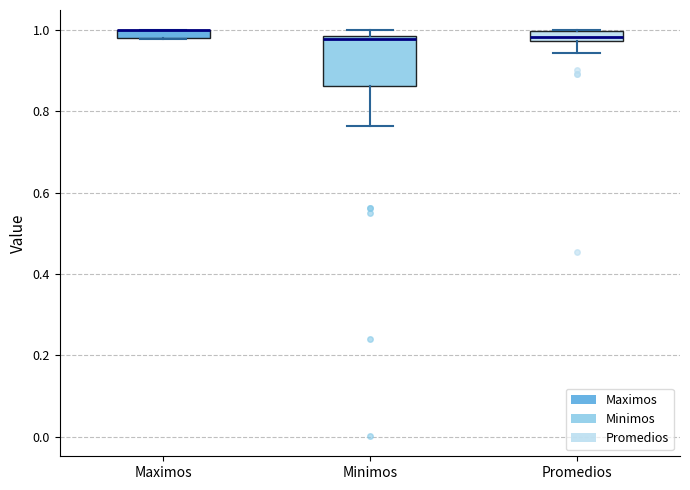

Where does the lower whisker of the box for Promedios end on the y-axis? The values are not printed on the chart, so give them approximately, as read against the axis.

0.94